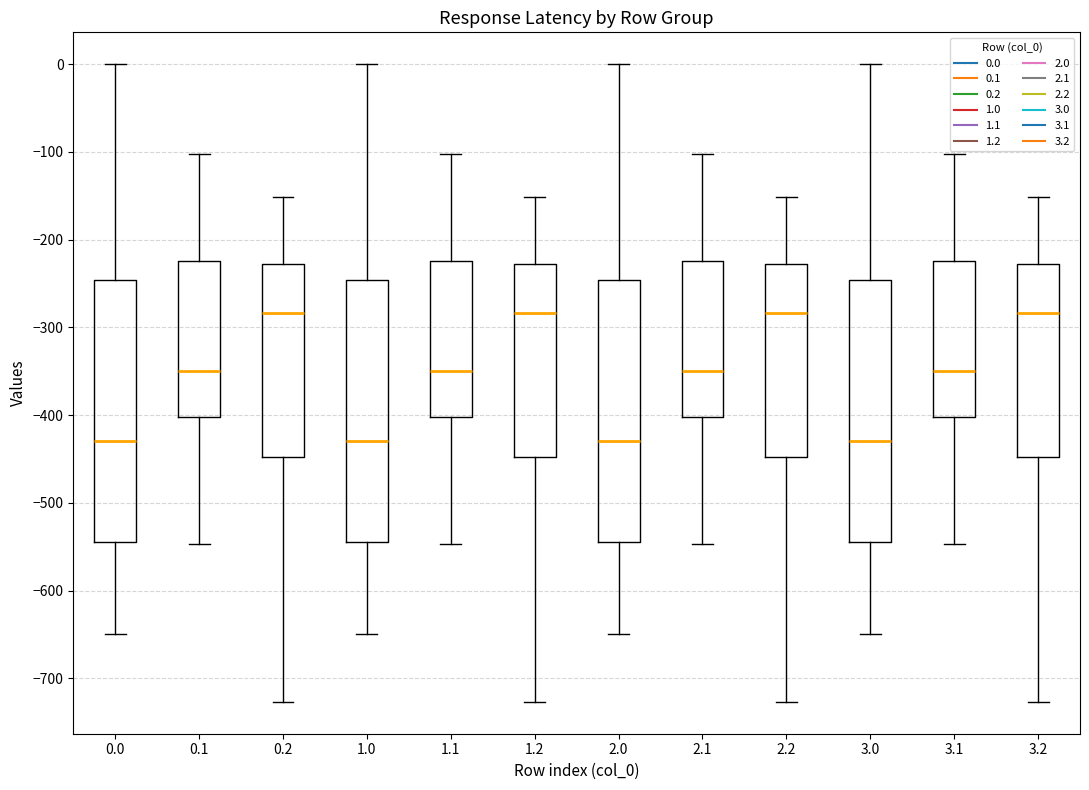

Where does the upper whisker of the box at x = 2.2 end on the y-axis? The values are not printed on the chart, so give them approximately, as read against the axis.

-150